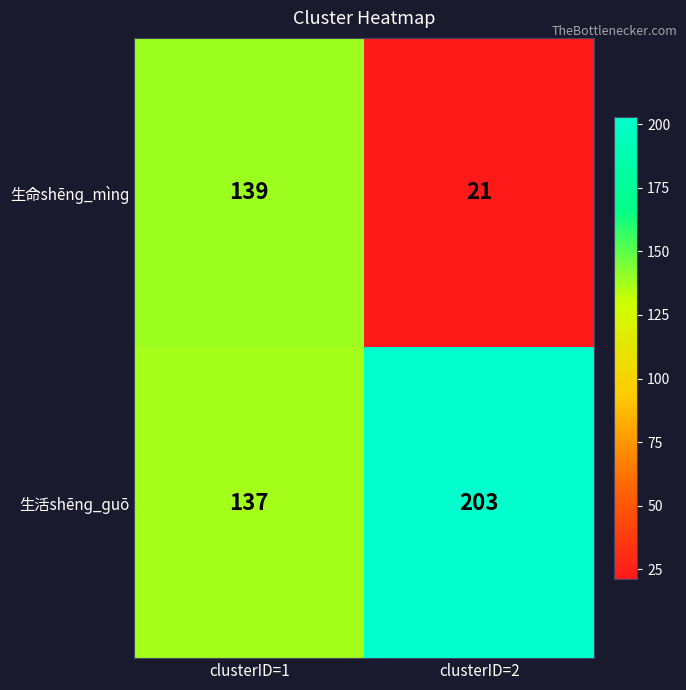

What is the difference between the maximum and minimum values in the 生活shēnɡ_ɡuō series?

66